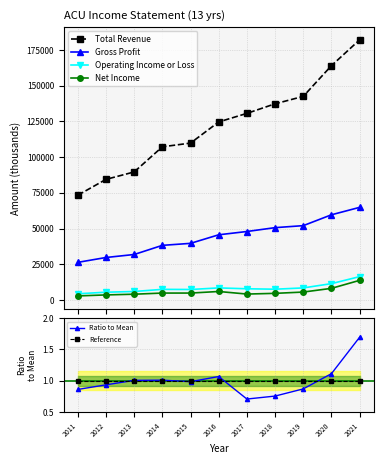

True or false: Total Revenue and Net Income cross at least once.

False